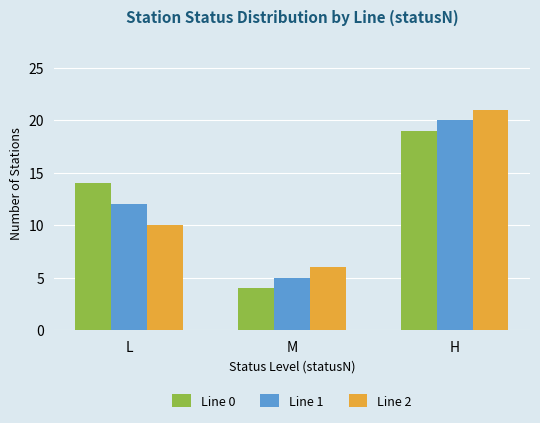

Between L and H, which series saw the biggest shift?

Line 2